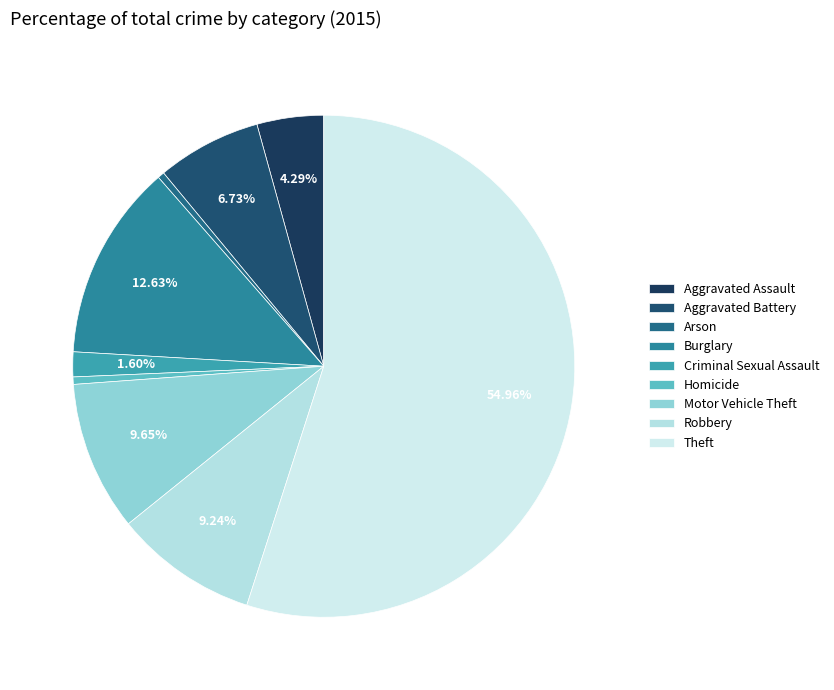

To the nearest percent, what is the average slice percentage?

11%